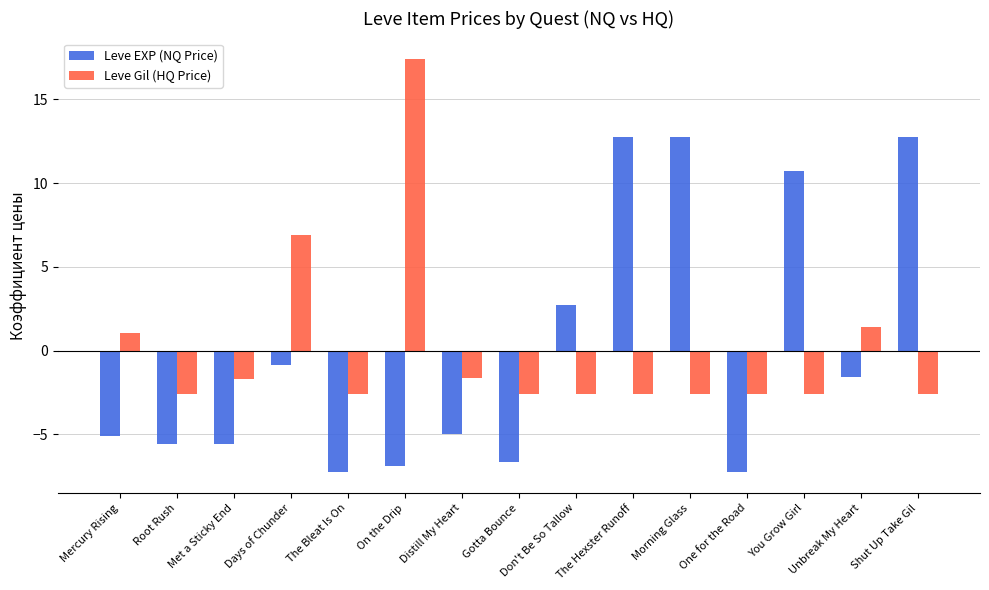

Is the value of Leve EXP (NQ Price) at Unbreak My Heart greater than the value of Leve Gil (HQ Price) at Don't Be So Tallow?

Yes